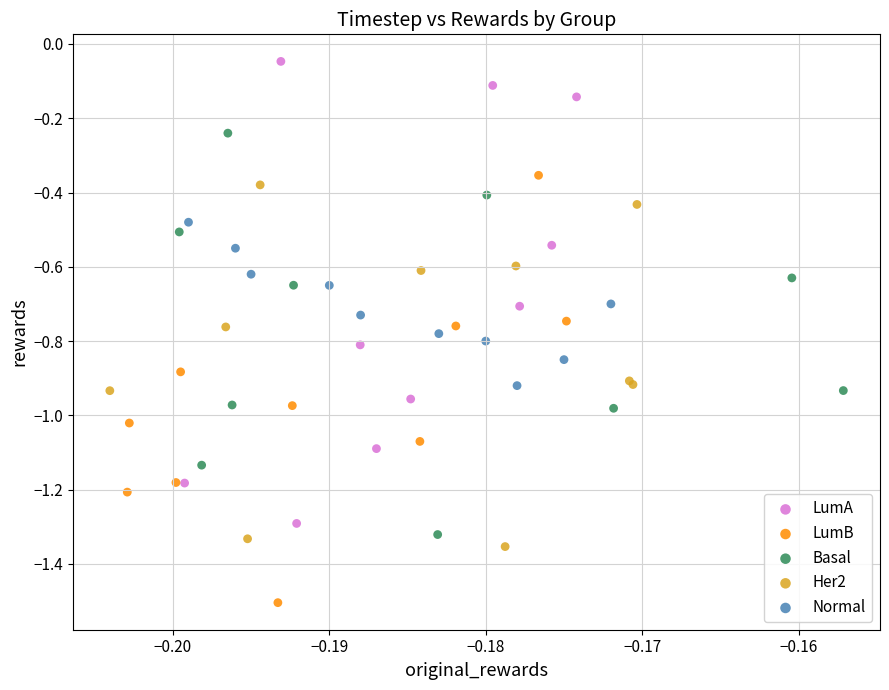

Which series has the widest spread of Y values?

LumA